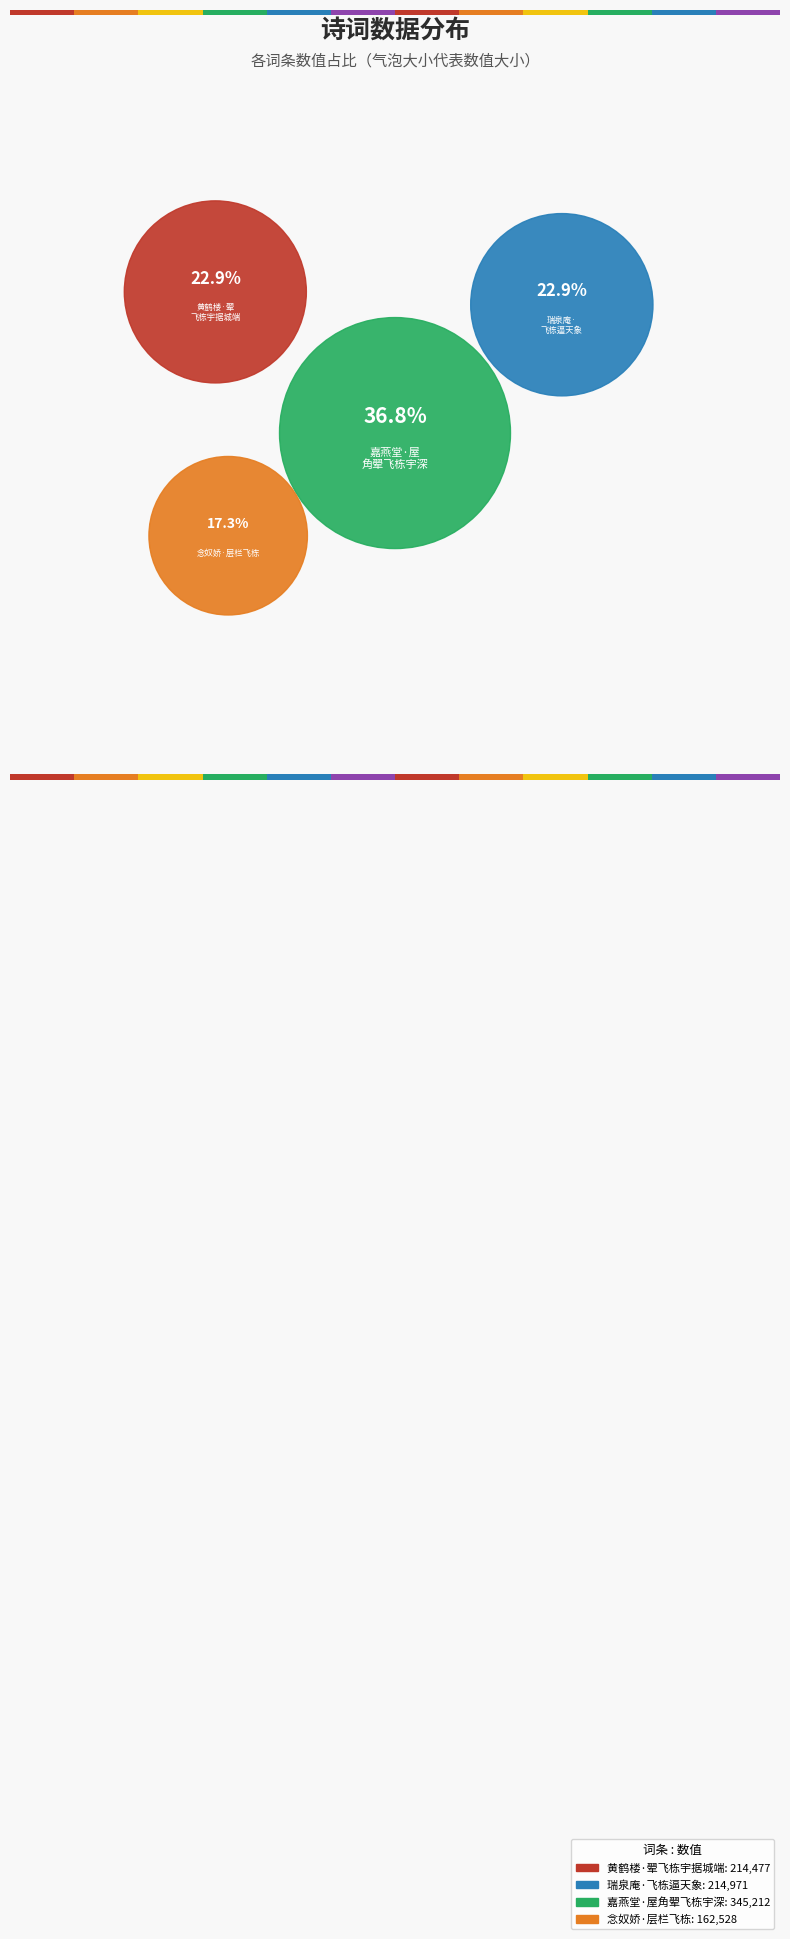

To the nearest percent, what is the average slice percentage?

25%